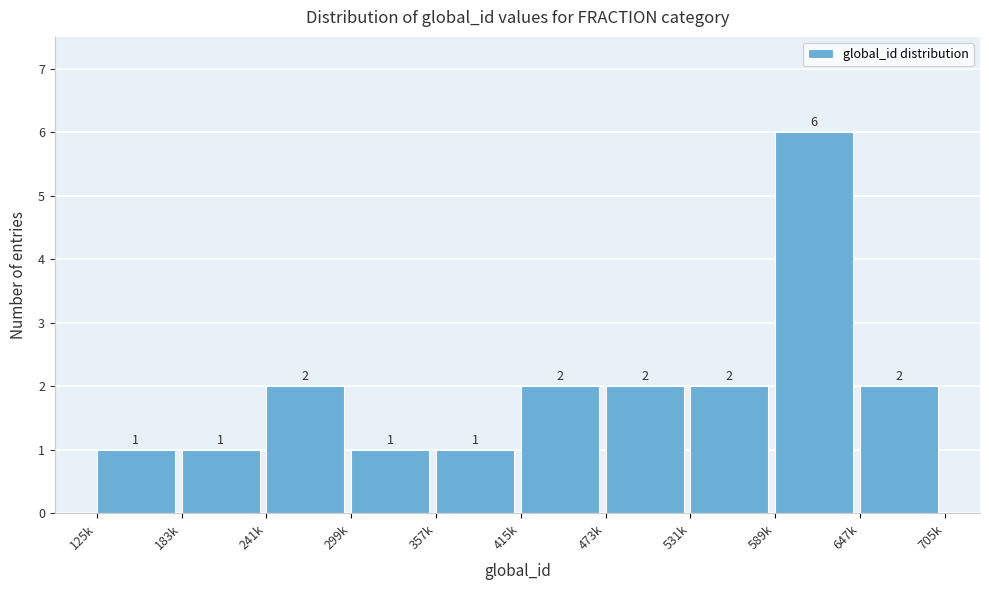

Reading left to right, what are all the values shown in this chart?

1	1	2	1	1	2	2	2	6	2